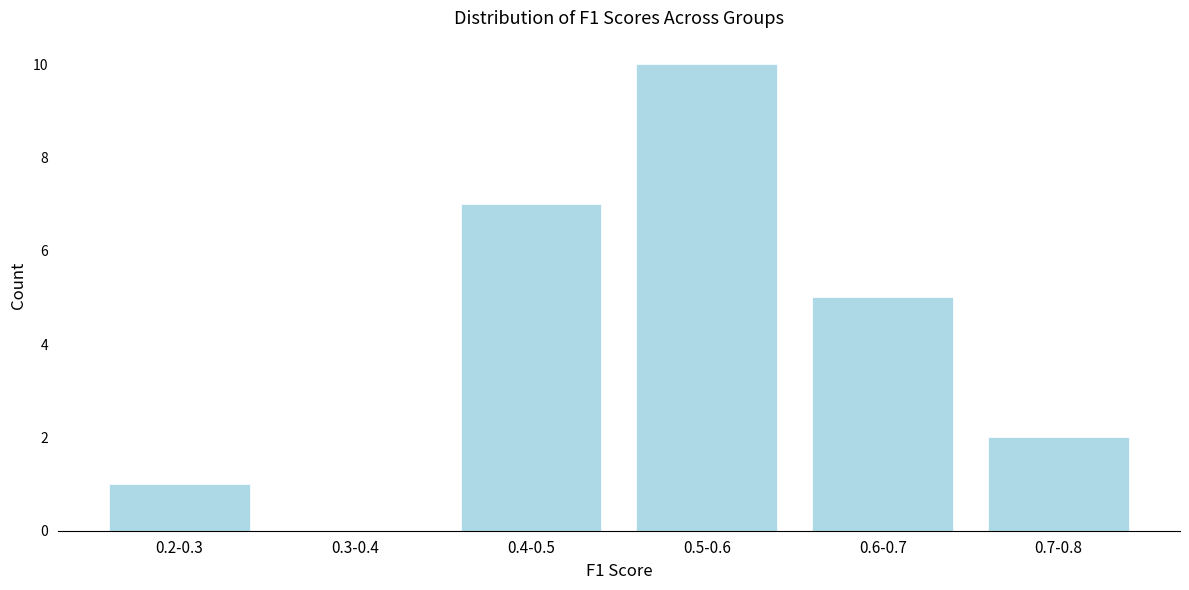

Reading right to left, what are all the values shown in this chart?

0.7-0.8=2	0.6-0.7=5	0.5-0.6=10	0.4-0.5=7	0.3-0.4=0	0.2-0.3=1